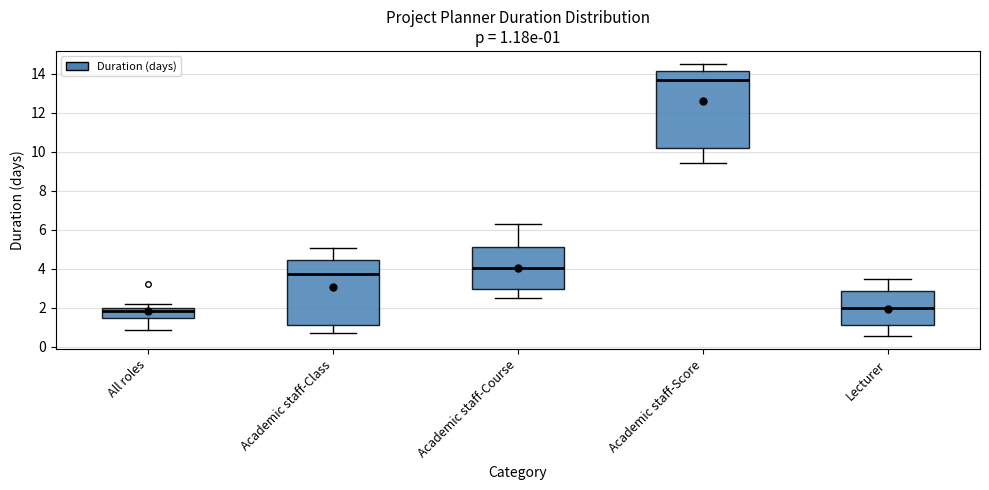

Comparing the boxes themselves (not the whiskers), which one is the tallest?

Academic staff-Score